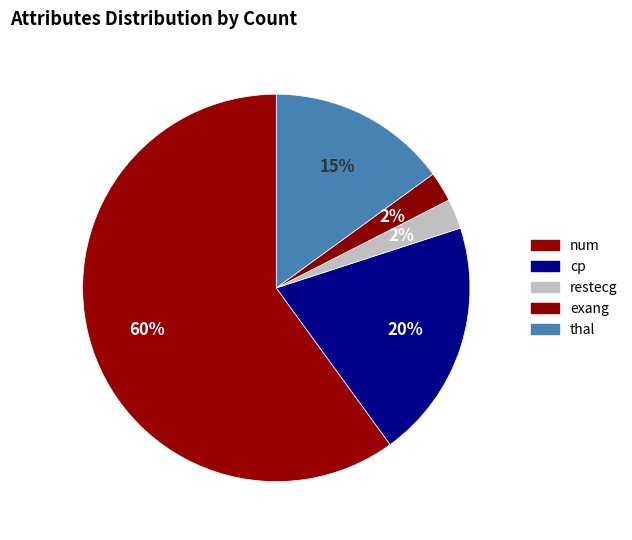

What is the largest slice in the pie chart?

num